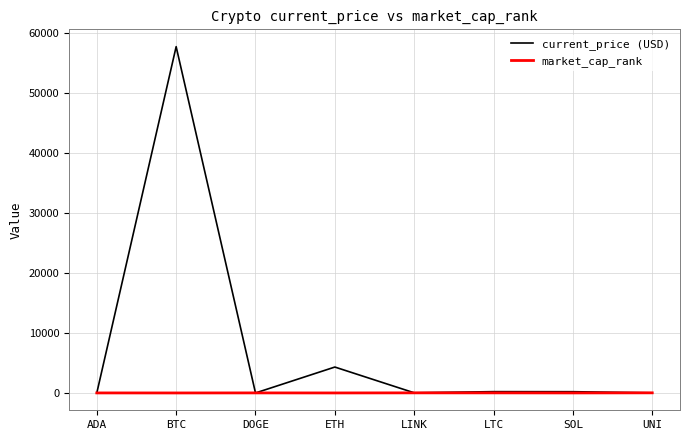

What is the difference between the second highest and minimum values in the market_cap_rank series?

17.0